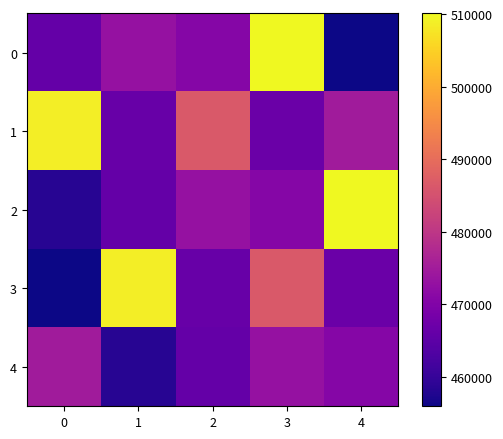

Reading left to right, extract all data points from this chart.

0: 0=465875	1=472875	2=470541	3=510083	4=455917
1: 0=508750	1=466416	2=486500	3=466917	4=474750
2: 0=458250	1=465875	2=472875	3=470541	4=510083
3: 0=455917	1=508750	2=466416	3=486500	4=466917
4: 0=474750	1=458250	2=465875	3=472875	4=470541